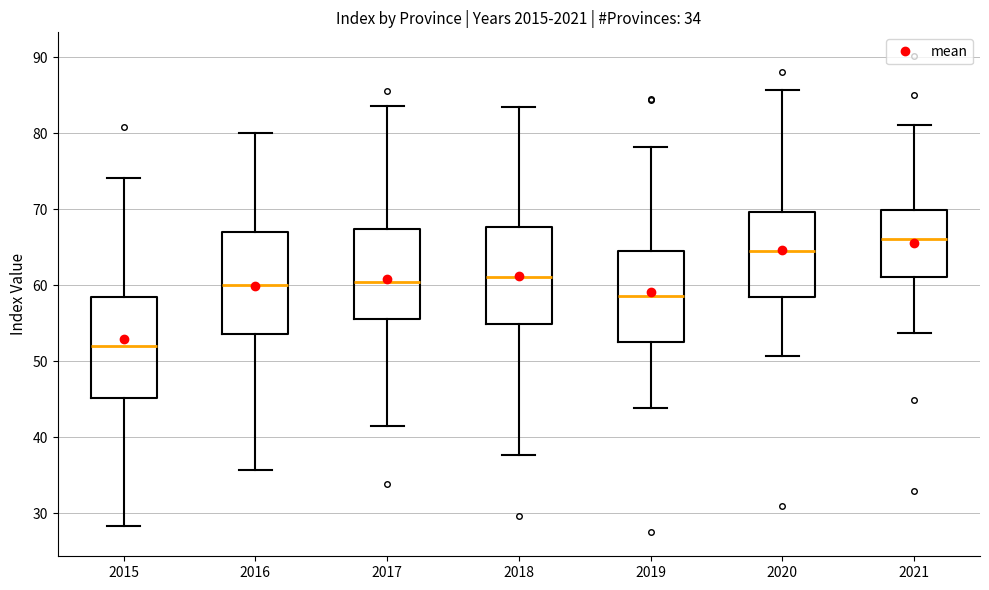

Which box has the highest median line?

2021